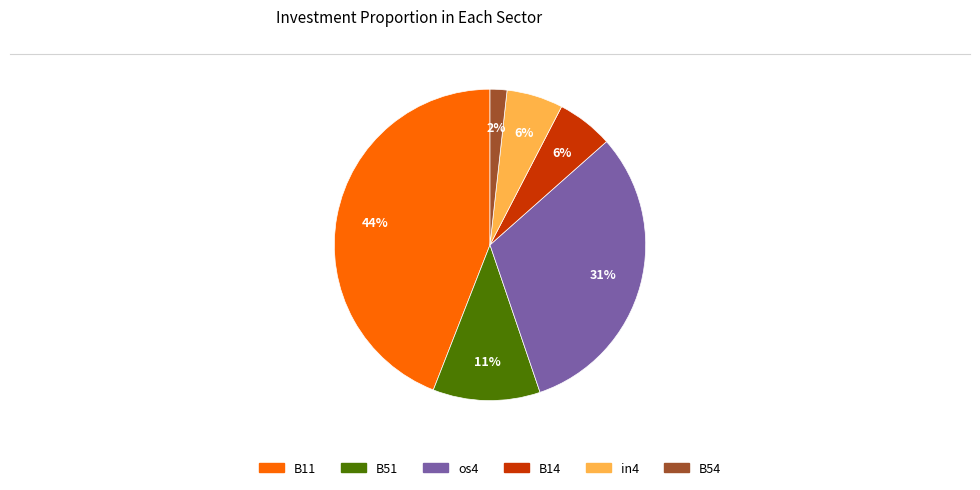

Does os4 account for over 50% of the chart?

No